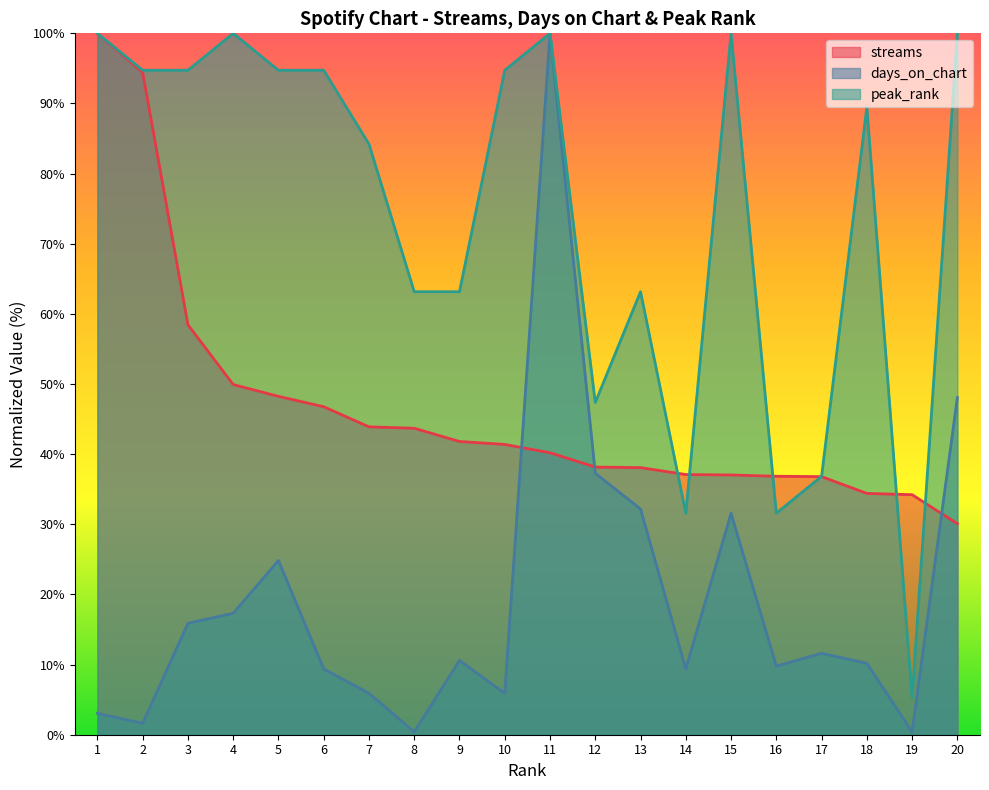

Rank the series by their average value, from lowest to highest.

days_on_chart, streams, peak_rank